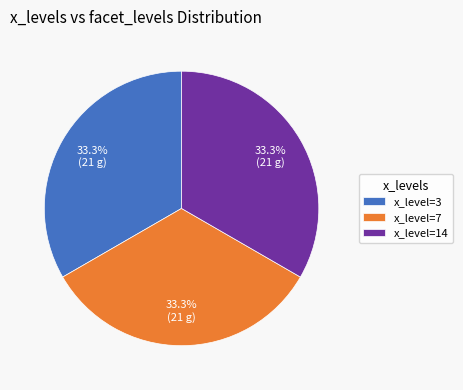

What is the ratio of the value at x_level=7 to the value at x_level=14?

1.0